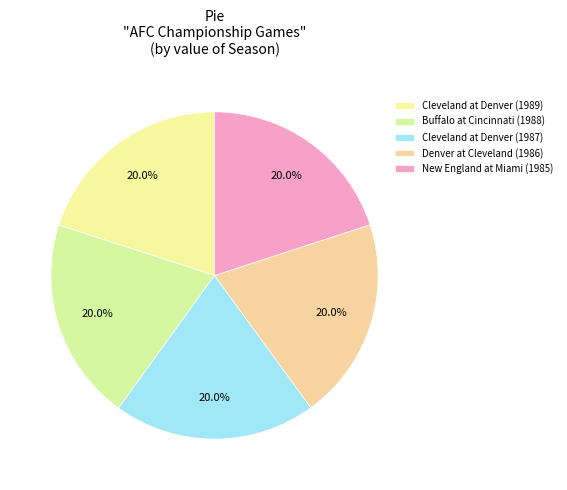

Is it true that Denver at Cleveland (1986) is 7% of the pie?

False